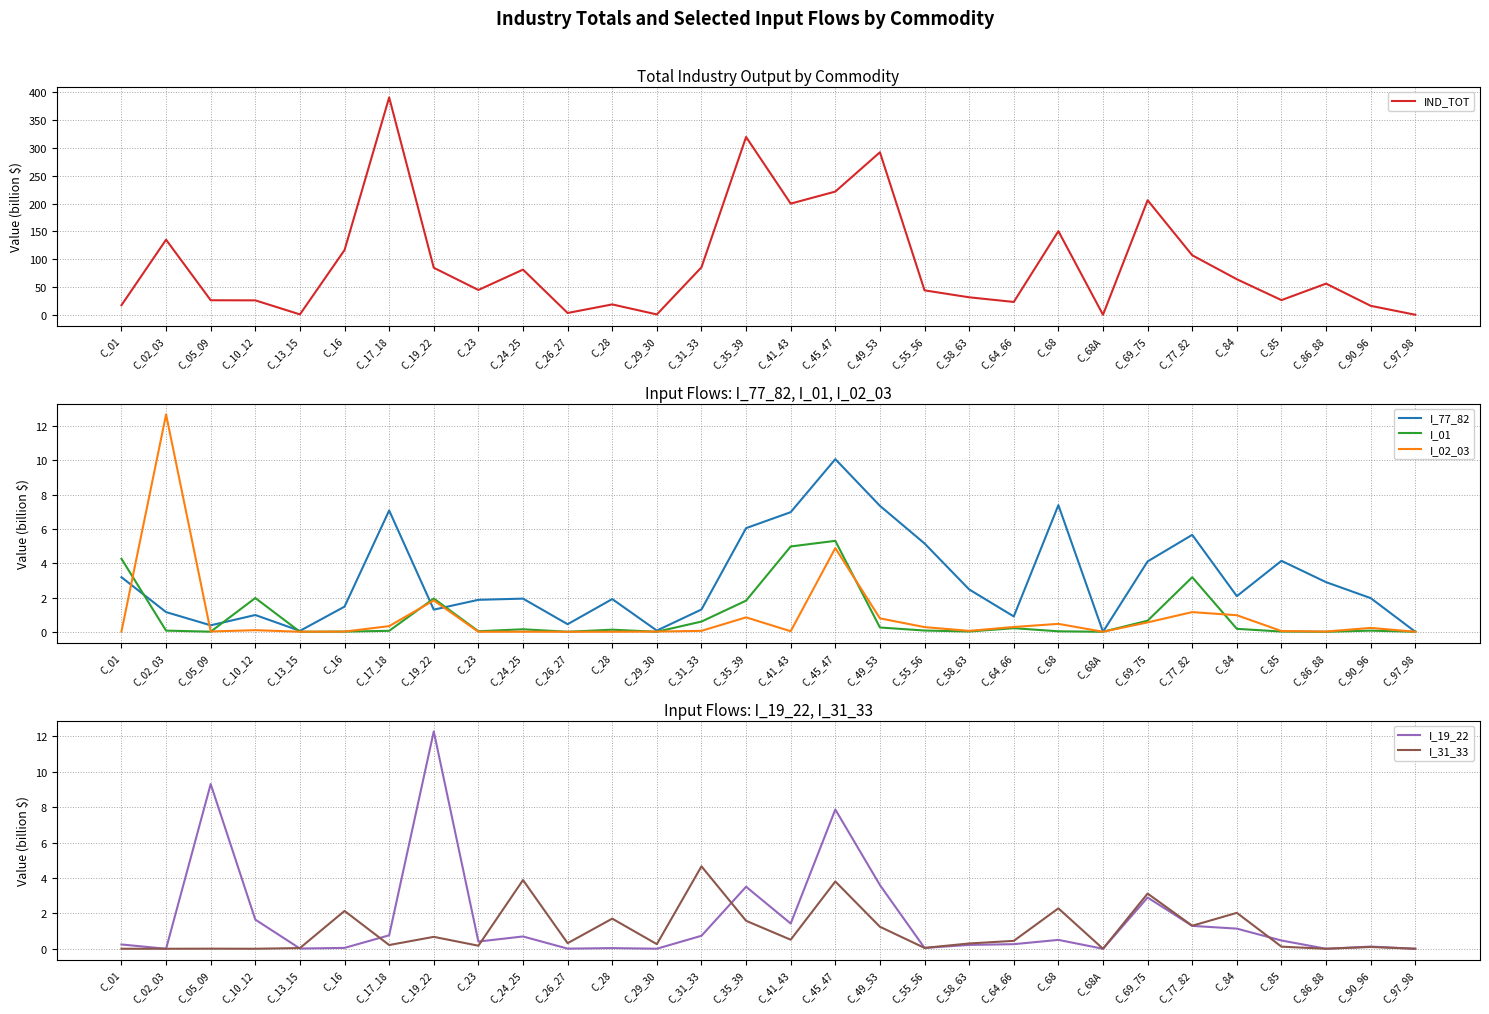

Is the value of IND_TOT at C_01 greater than the value of I_01 at C_86_88?

Yes